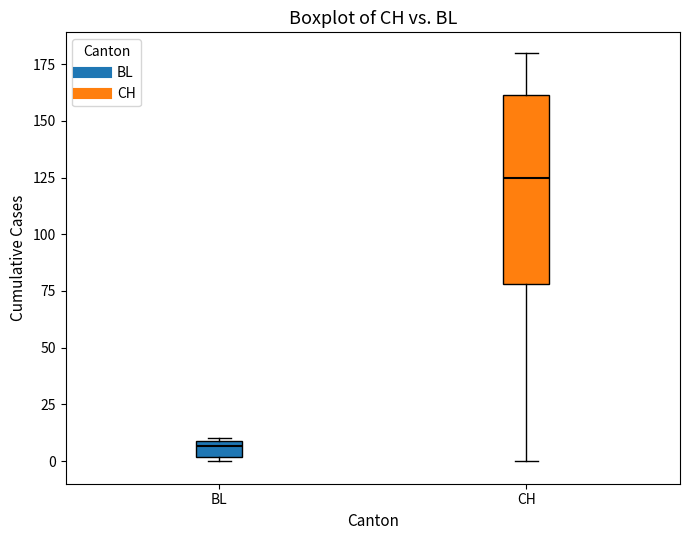

Which box is the tallest, from its lower edge to its upper edge?

CH